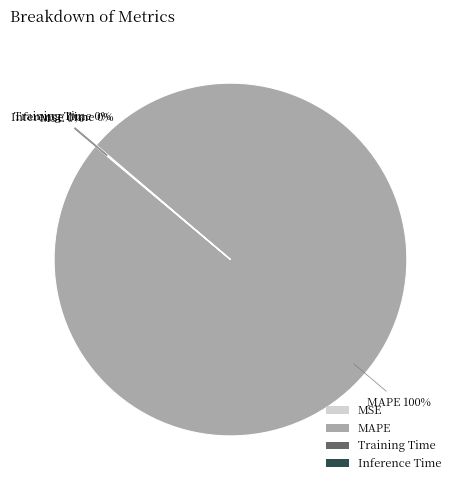

What percentage is the MAPE slice, to the nearest percent?

100%